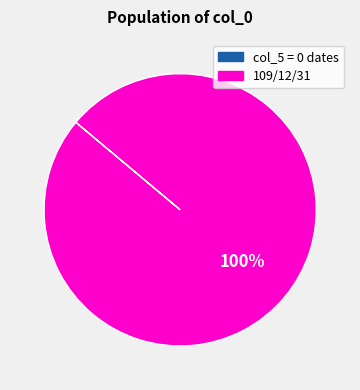

To the nearest percent, what is the average slice percentage?

50%